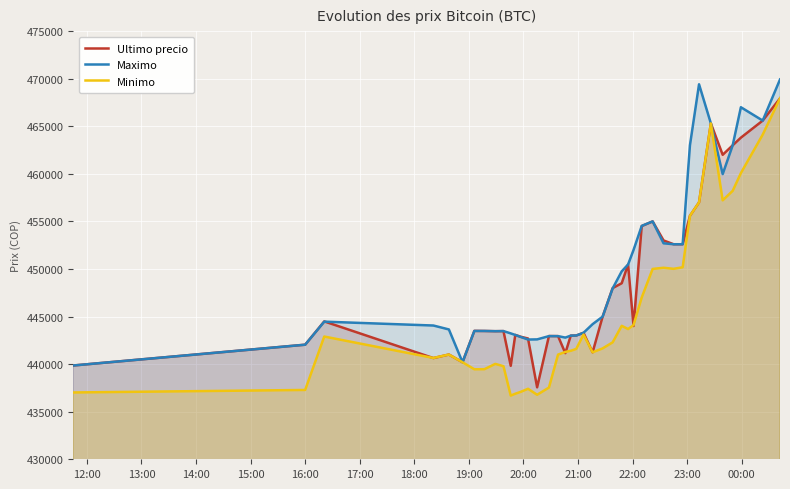

What is the greatest value displayed?

469917